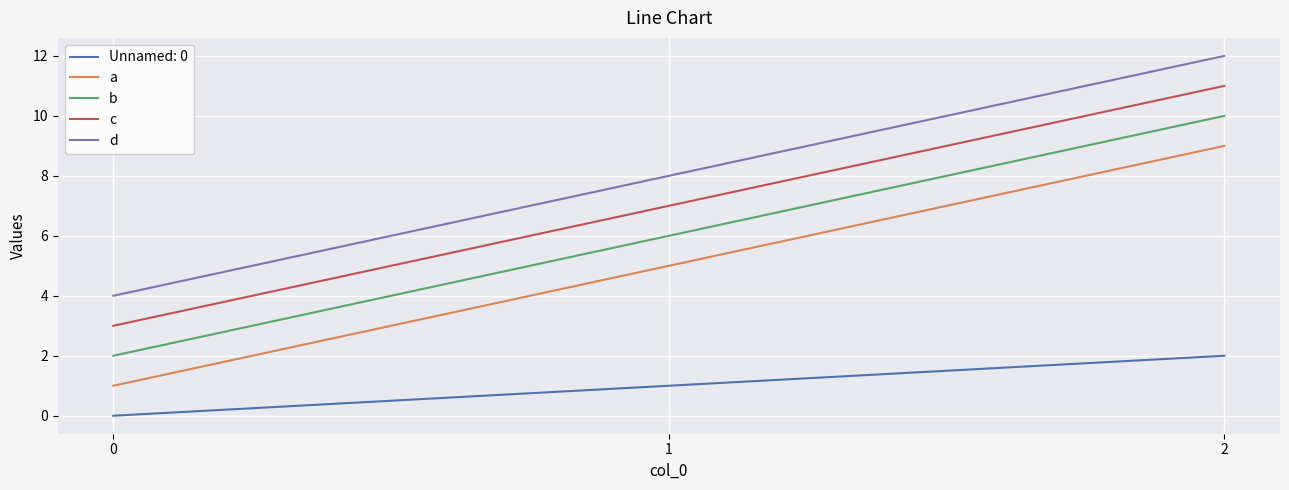

At which category is the sum across all series the highest?

2